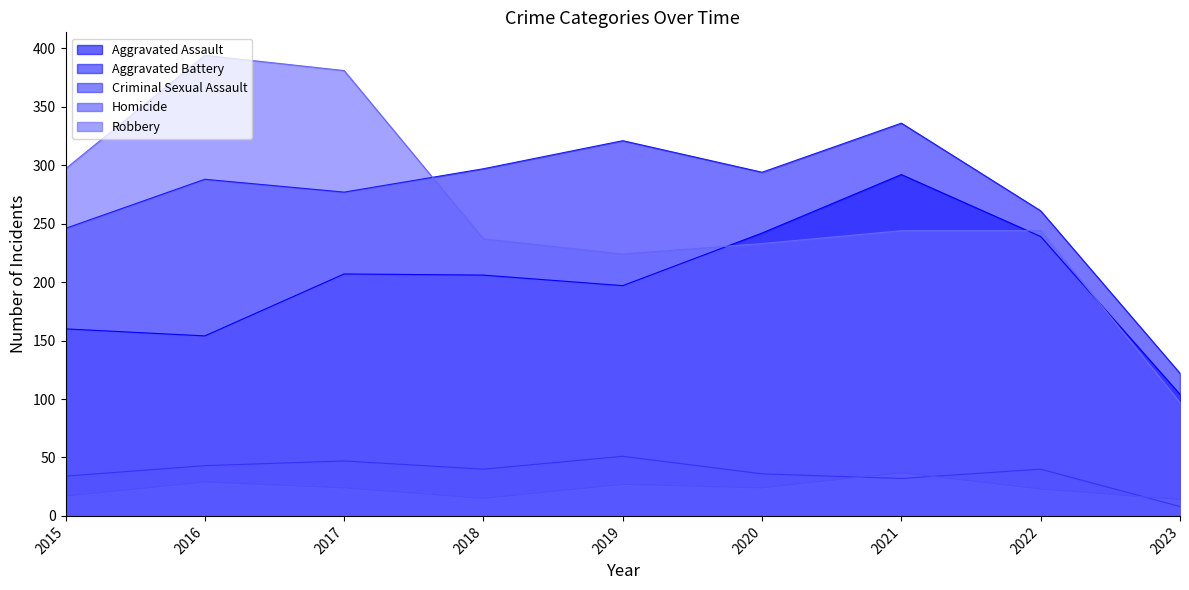

What is the highest value of the Robbery series?

394